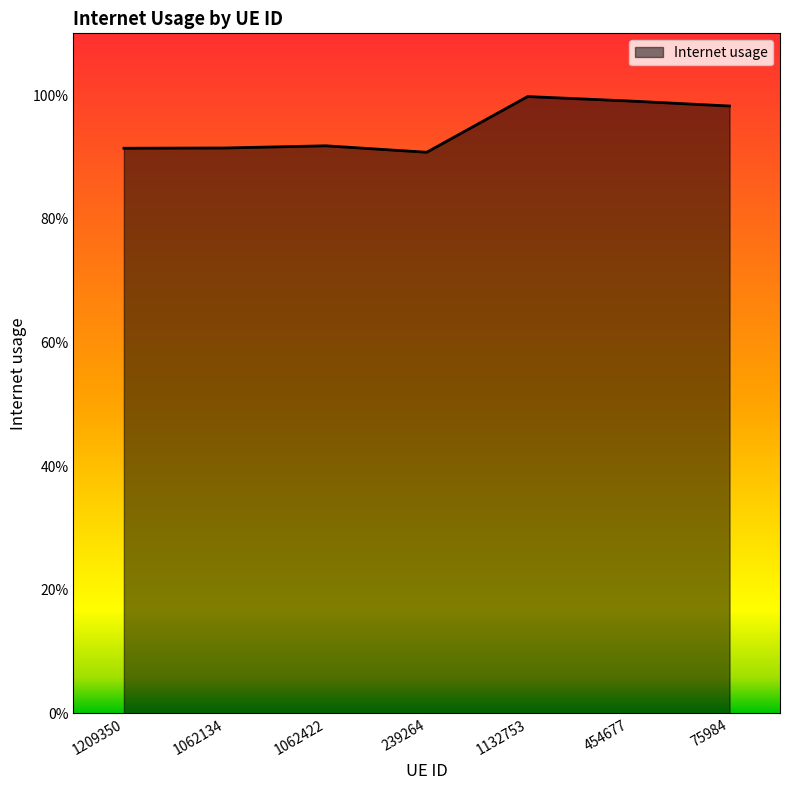

At which category does the data reach its first local valley?

239264